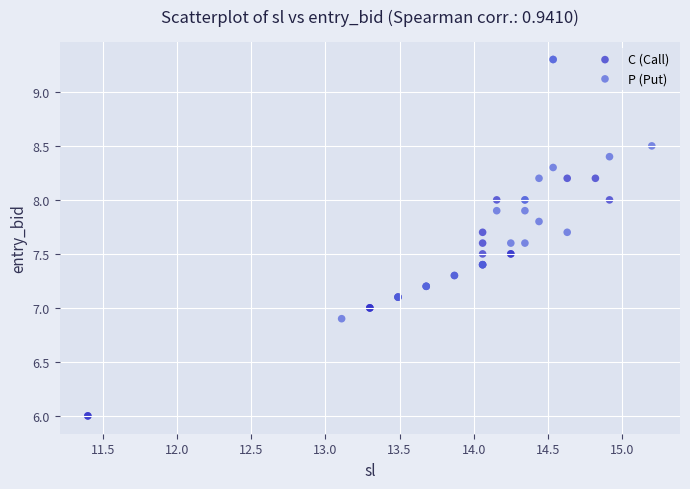

Which series reaches the minimum Y coordinate?

C (Call)